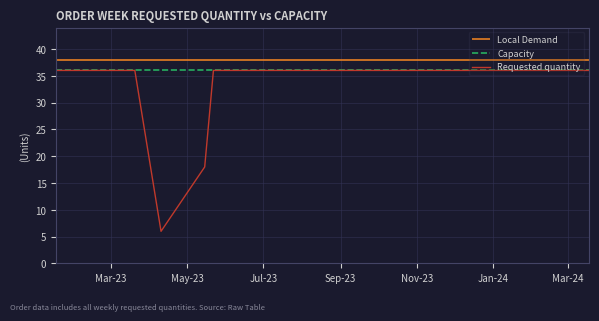

What is the lowest value of the Requested quantity series?

6